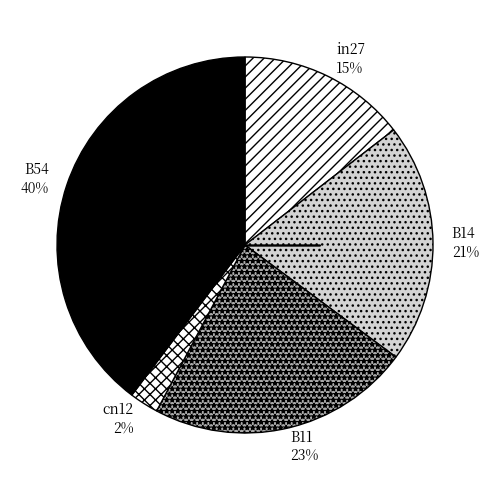

How many segments does this pie chart have?

5